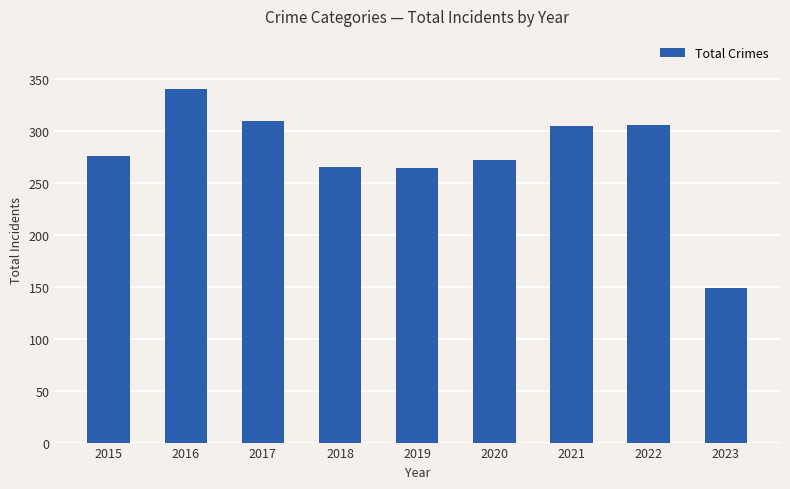

What is the value of the 3rd bar from the left?

309